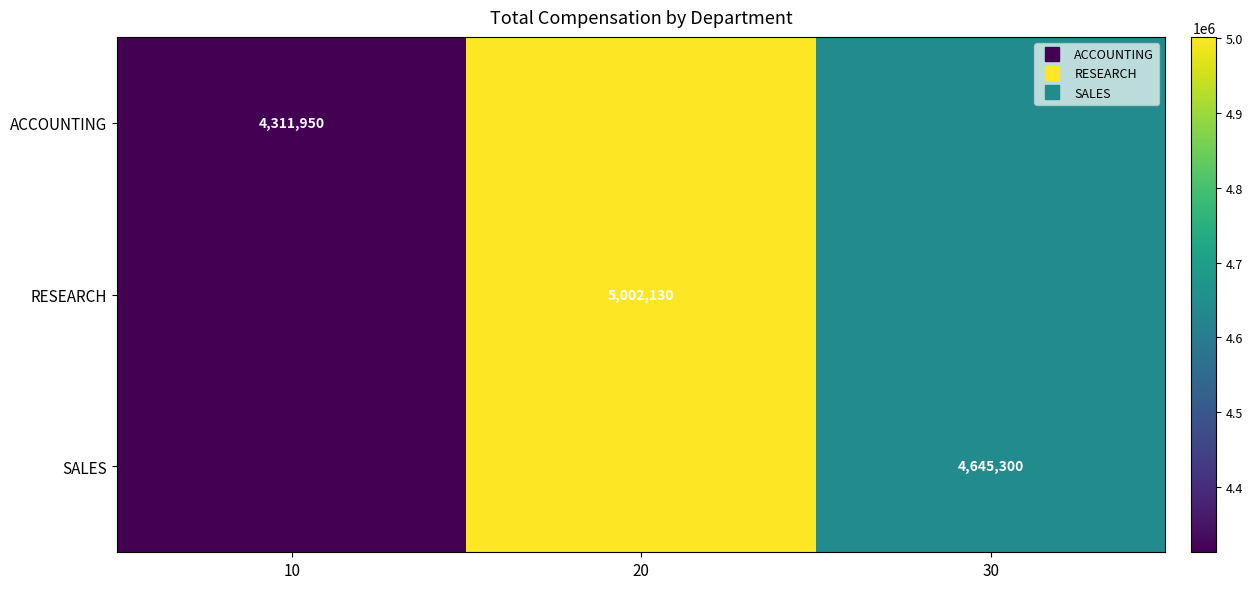

Count the RESEARCH values in the range 4311950 to 5002130.

3